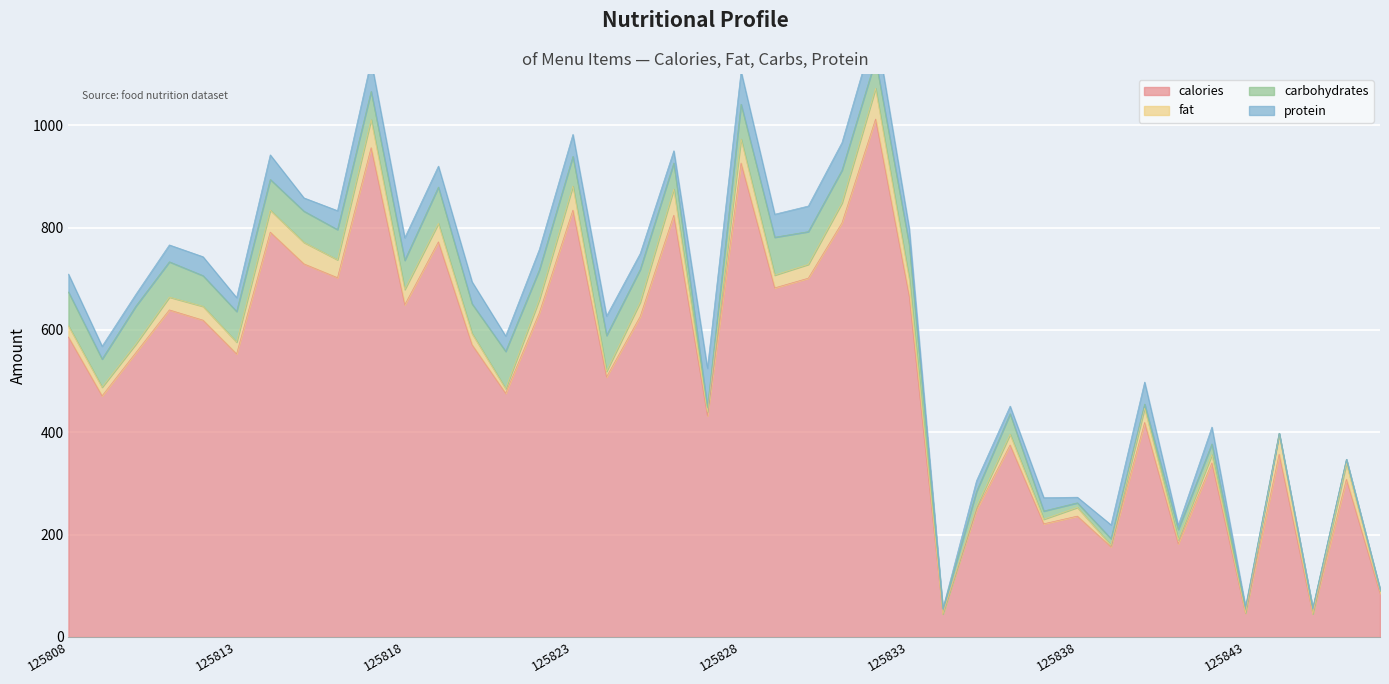

What is the spread (max minus min) of values at 125842?

324